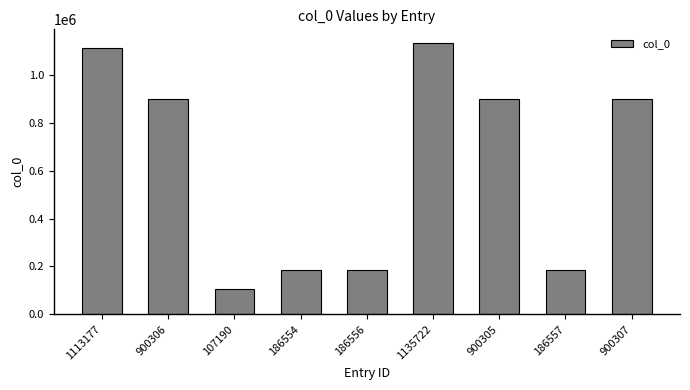

Is it true that the value at 186554 is 186554?

True